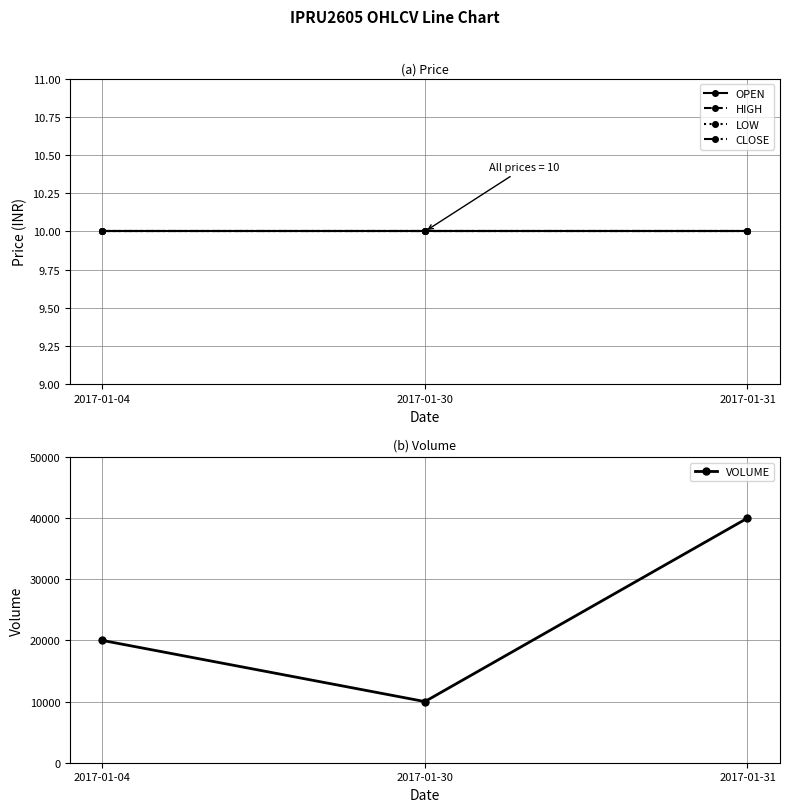

Read the CLOSE value at 2017-01-30.

10